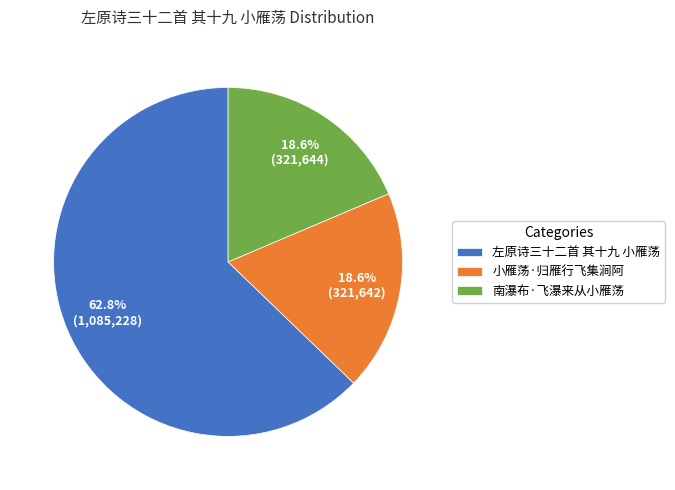

Approximately how many times larger is the value at 小雁荡·归雁行飞集涧阿 compared to 左原诗三十二首 其十九 小雁荡?

0.3